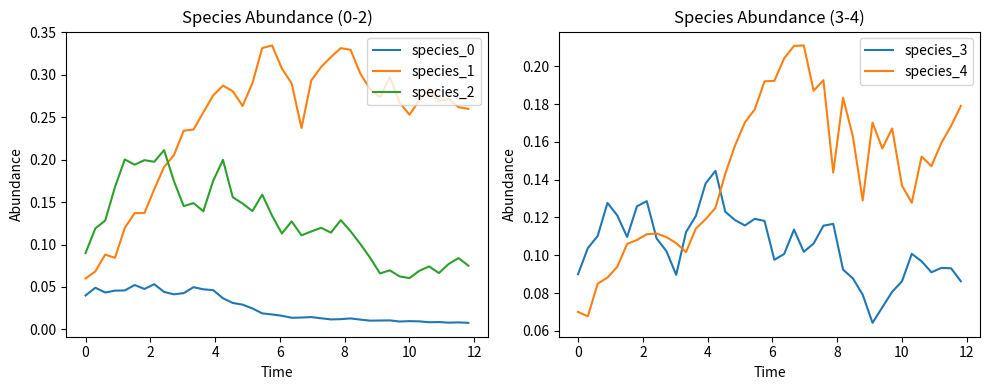

Reading right to left, transcribe all the data shown in this chart.

species_0: 0.0	0.0	0.0	0.0	0.0	0.0	0.0	0.0	0.0	0.0	0.0	0.0	0.0	0.0	0.0	0.0	0.0	0.0	0.0	0.0	0.0	0.0	0.0	0.0	0.0	0.0	0.0	0.0	0.0	0.0	0.0	0.0	0.1	0.0	0.1	0.0	0.0	0.0	0.0	0.0
species_1: 0.3	0.3	0.3	0.3	0.3	0.3	0.3	0.3	0.3	0.3	0.3	0.3	0.3	0.3	0.3	0.3	0.3	0.2	0.3	0.3	0.3	0.3	0.3	0.3	0.3	0.3	0.3	0.3	0.2	0.2	0.2	0.2	0.2	0.1	0.1	0.1	0.1	0.1	0.1	0.1
species_2: 0.1	0.1	0.1	0.1	0.1	0.1	0.1	0.1	0.1	0.1	0.1	0.1	0.1	0.1	0.1	0.1	0.1	0.1	0.1	0.1	0.1	0.2	0.1	0.1	0.2	0.2	0.2	0.1	0.1	0.1	0.2	0.2	0.2	0.2	0.2	0.2	0.2	0.1	0.1	0.1
species_3: 0.1	0.1	0.1	0.1	0.1	0.1	0.1	0.1	0.1	0.1	0.1	0.1	0.1	0.1	0.1	0.1	0.1	0.1	0.1	0.1	0.1	0.1	0.1	0.1	0.1	0.1	0.1	0.1	0.1	0.1	0.1	0.1	0.1	0.1	0.1	0.1	0.1	0.1	0.1	0.1
species_4: 0.2	0.2	0.2	0.1	0.2	0.1	0.1	0.2	0.2	0.2	0.1	0.2	0.2	0.1	0.2	0.2	0.2	0.2	0.2	0.2	0.2	0.2	0.2	0.2	0.1	0.1	0.1	0.1	0.1	0.1	0.1	0.1	0.1	0.1	0.1	0.1	0.1	0.1	0.1	0.1